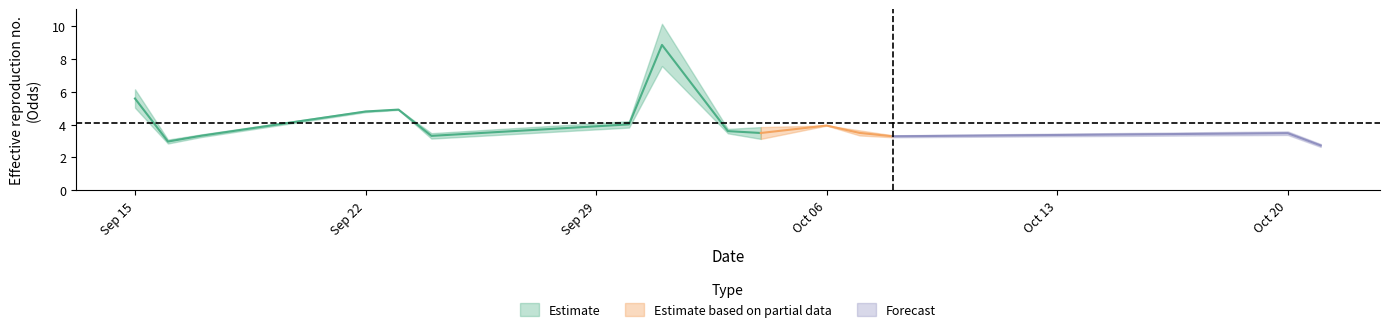

What is the total value across all series at 12?

16.4